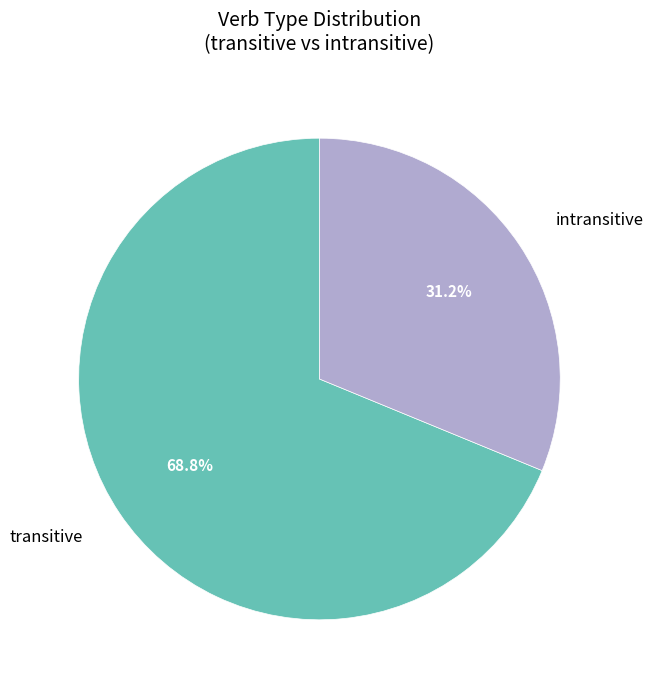

Is there any slice that represents more than half of the pie?

Yes